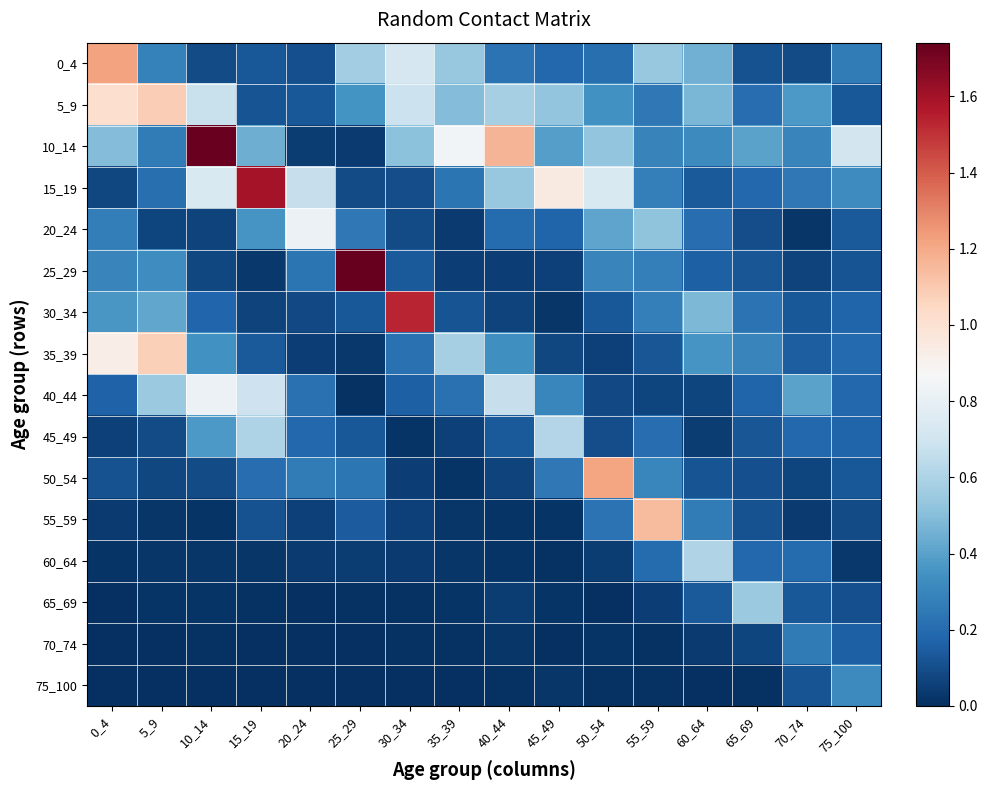

Rank the series at 0_4 from lowest to highest value.

70_74, 75_100, 65_69, 60_64, 55_59, 45_49, 15_19, 50_54, 40_44, 20_24, 25_29, 30_34, 10_14, 35_39, 5_9, 0_4